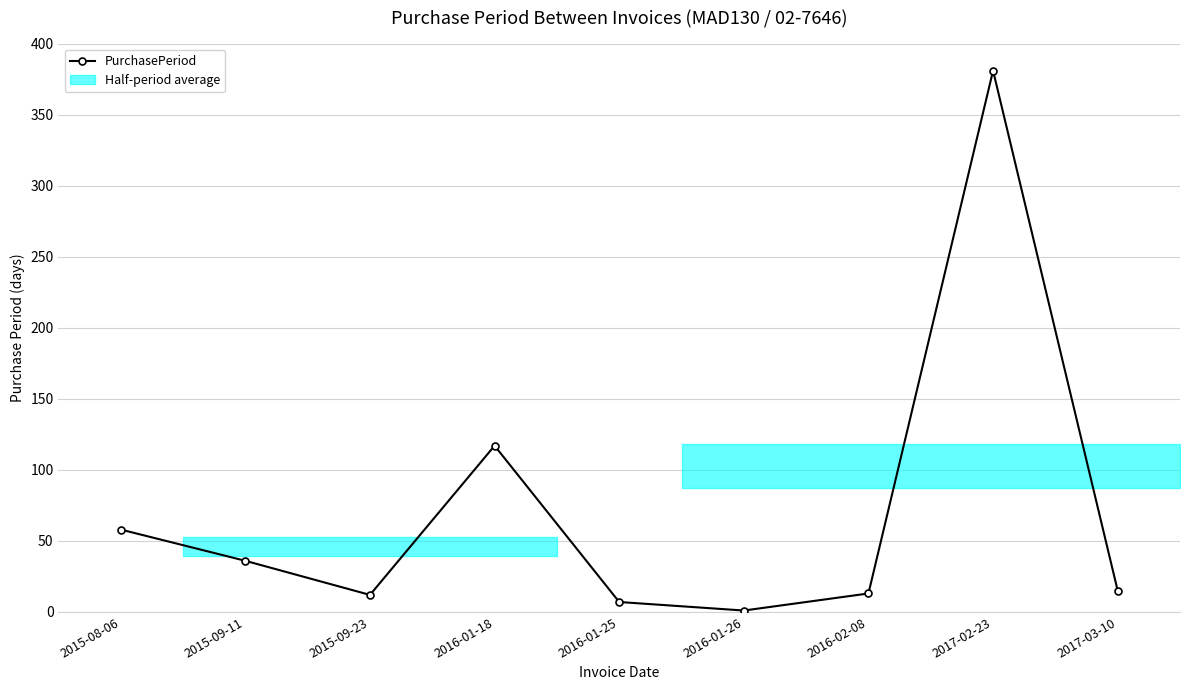

What is the change in value from 2015-09-11 to 2016-02-08?

-23